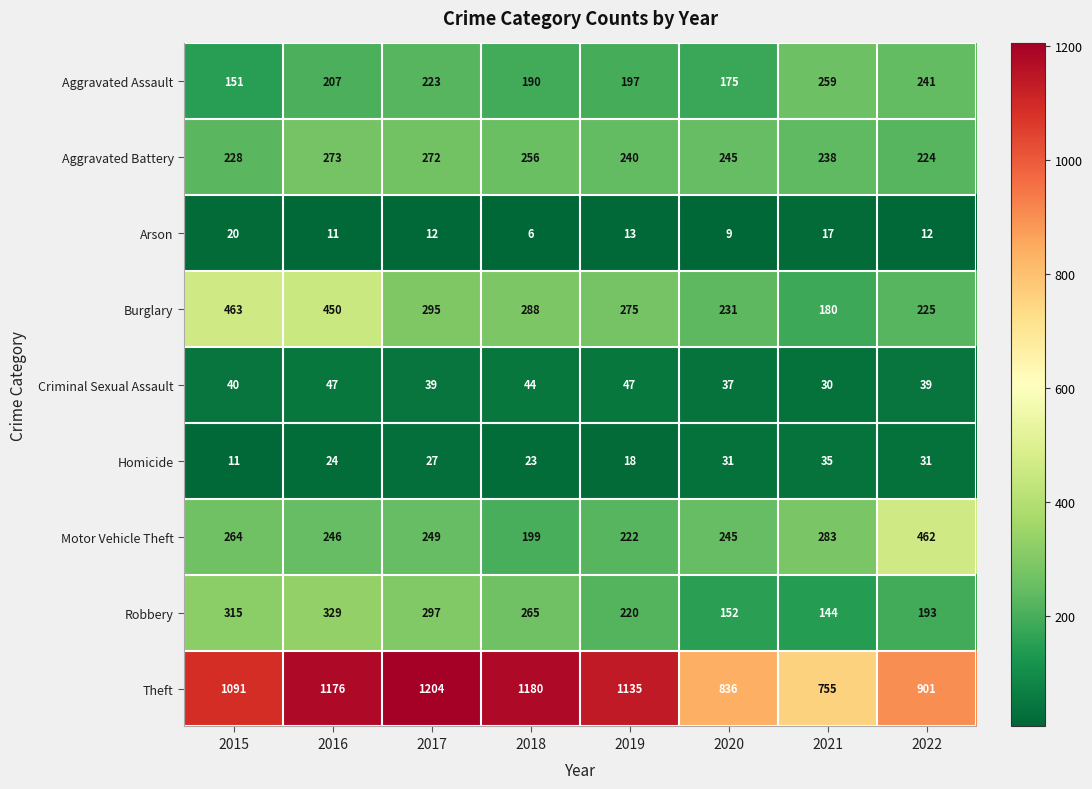

Read the Burglary value at 2020, to the nearest 5.

230